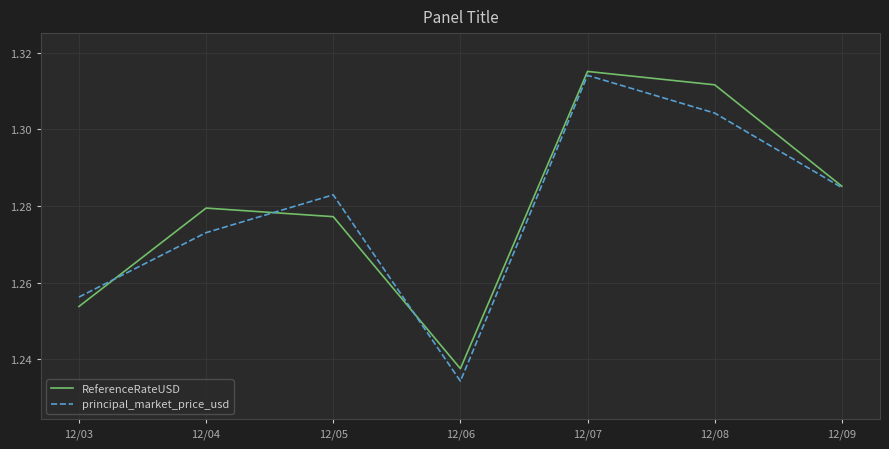

What are all the series names shown in the legend?

ReferenceRateUSD, principal_market_price_usd